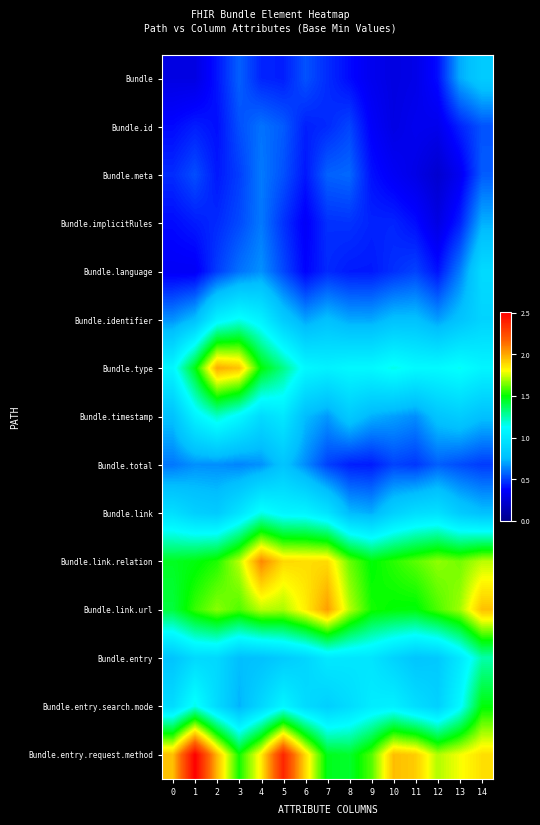

At which category is the sum across all series the highest?

14